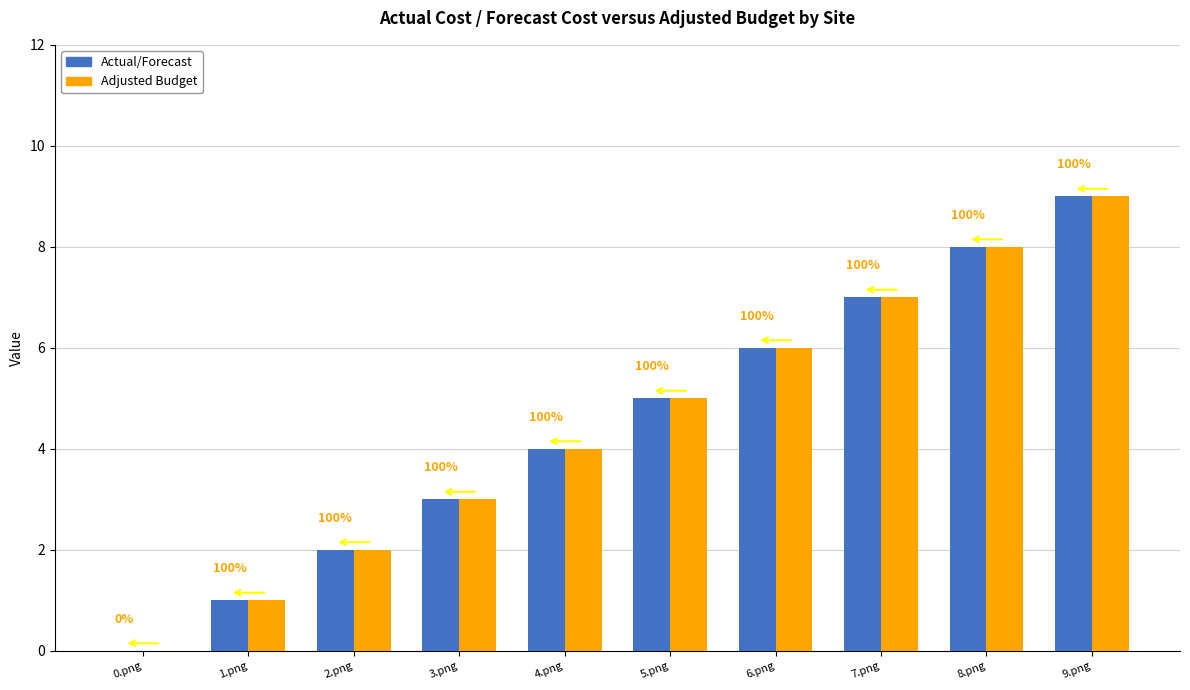

How many groups of bars are there?

10